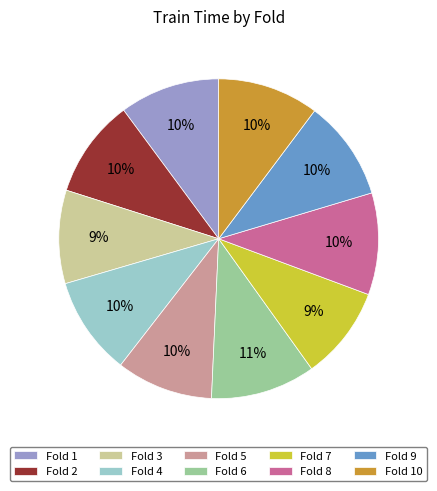

Do Fold 3 and Fold 2 together represent more than half of the pie?

No